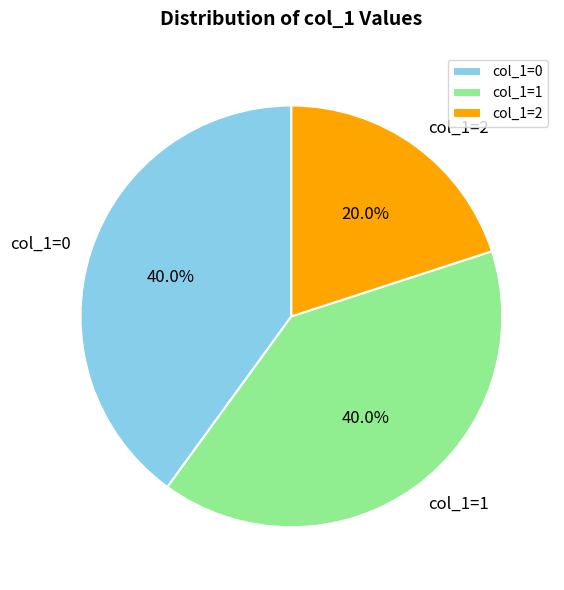

Between col_1=2 and col_1=1, which is larger?

col_1=1